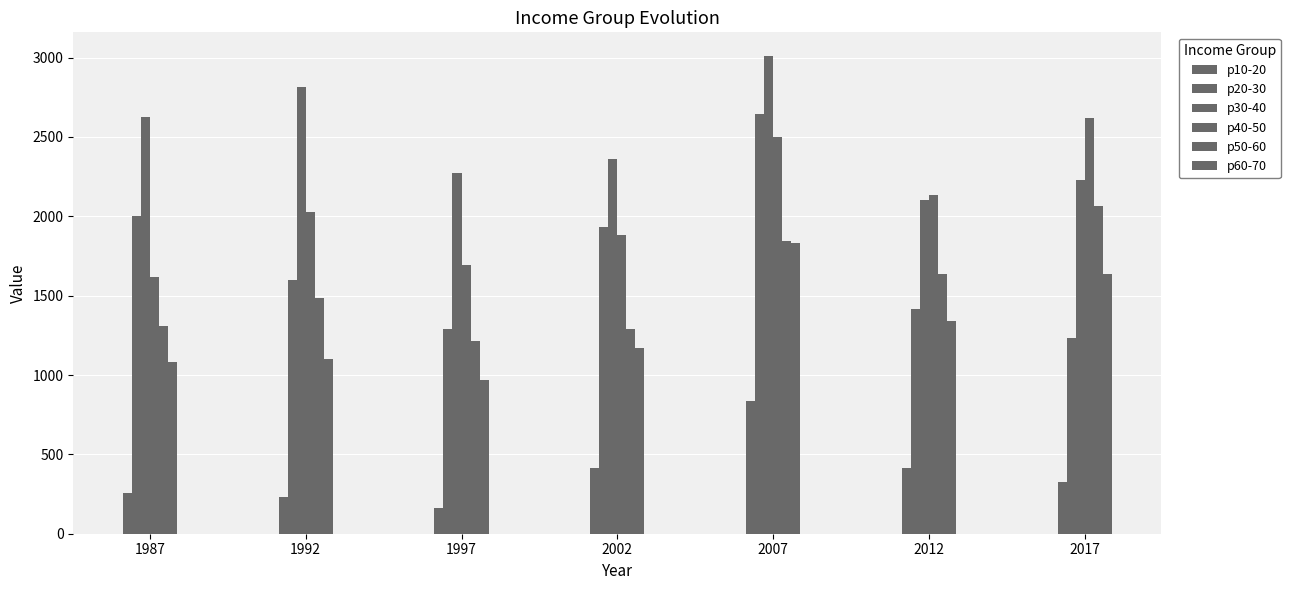

What is the value of the p20-30 bar at the 5th from the left?

2645.3